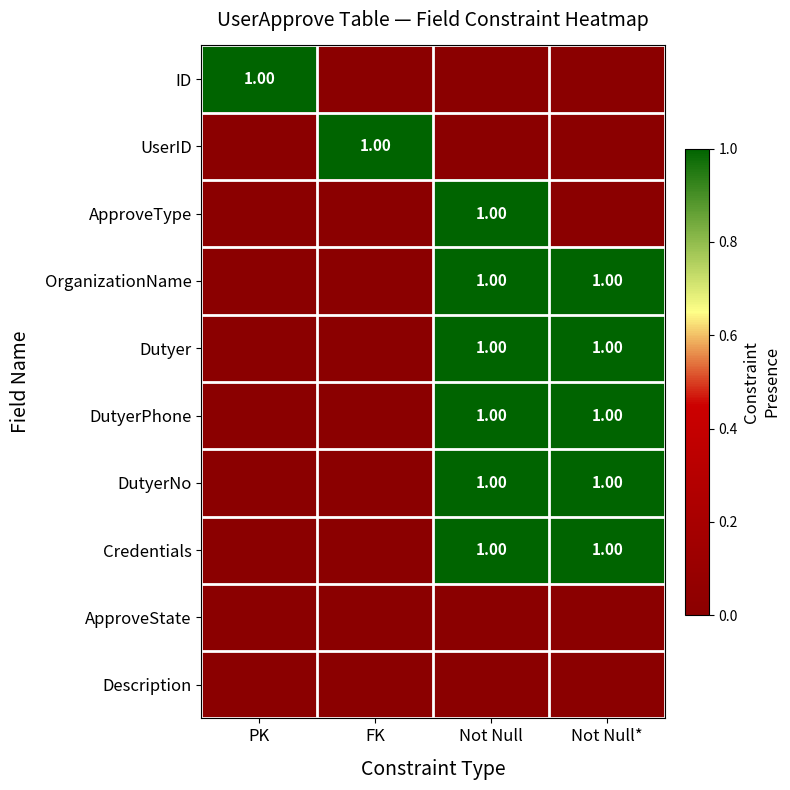

List the series in order of their peak value, highest first.

ID, UserID, ApproveType, OrganizationName, Dutyer, DutyerPhone, DutyerNo, Credentials, ApproveState, Description